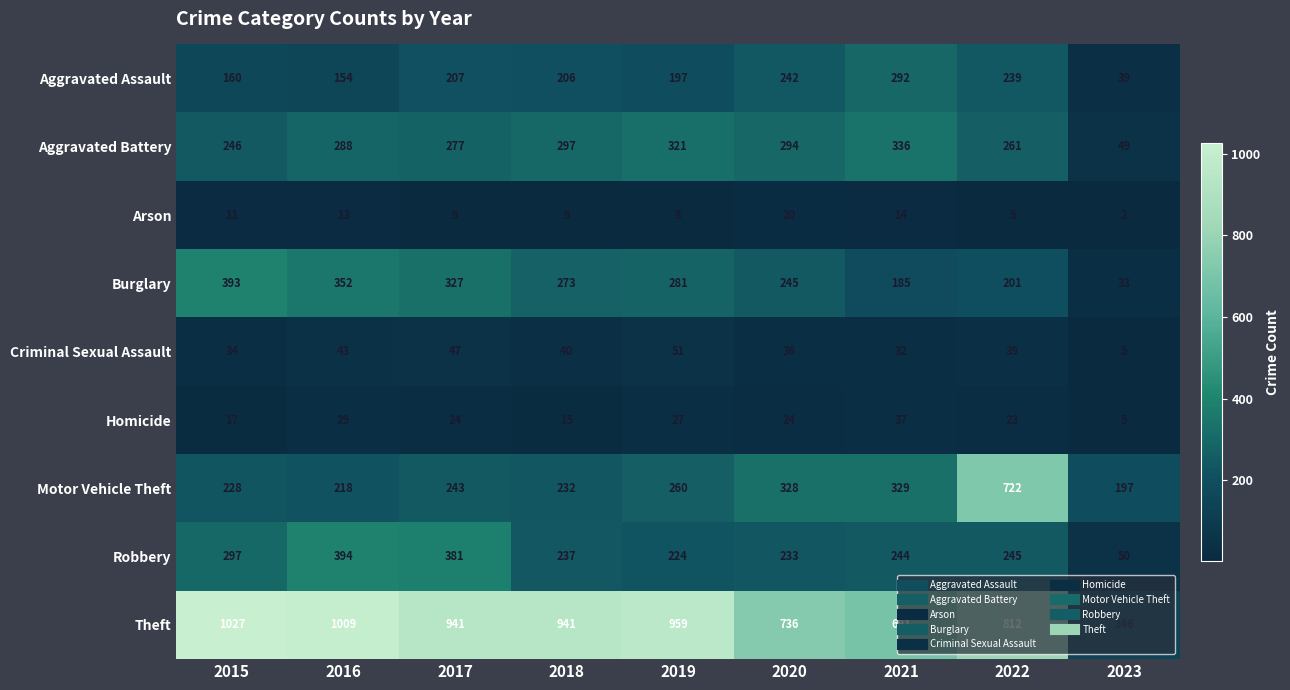

Rank the series by their maximum value, from highest to lowest.

Theft, Motor Vehicle Theft, Robbery, Burglary, Aggravated Battery, Aggravated Assault, Criminal Sexual Assault, Homicide, Arson